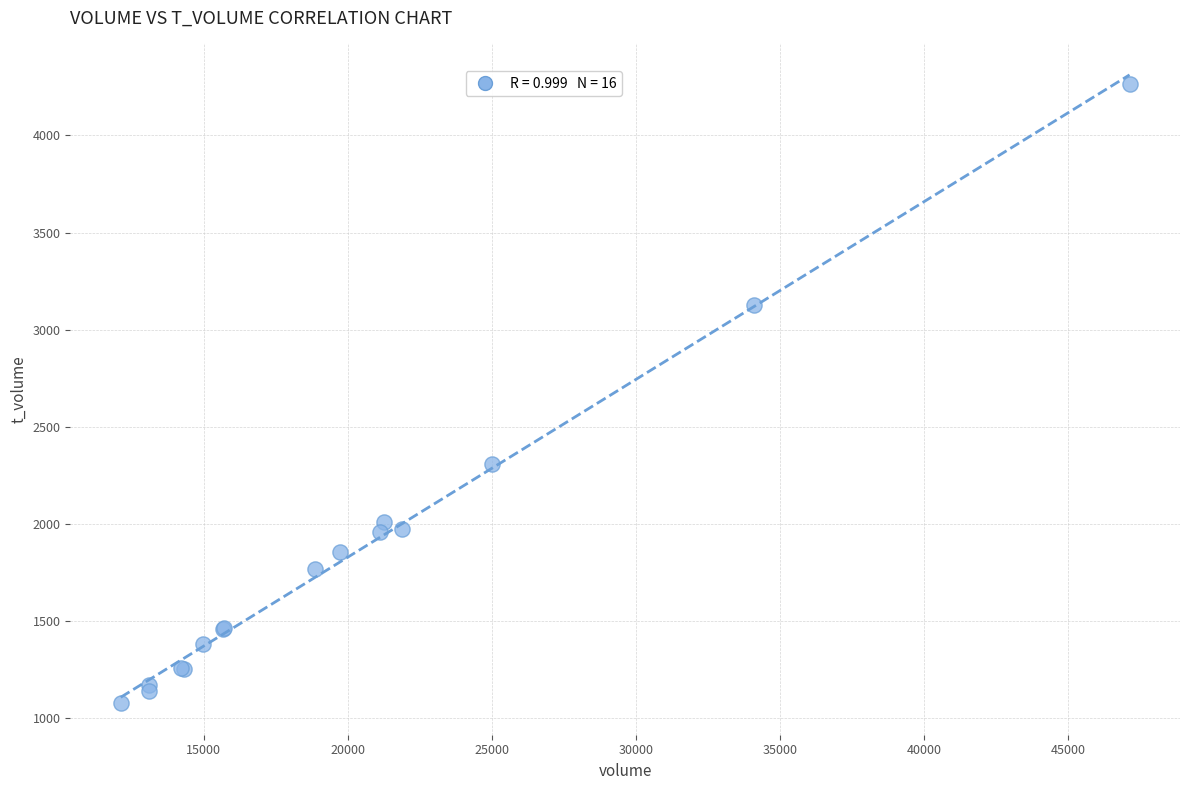

What Y value in the scatter plot is closest to 2672?

2309